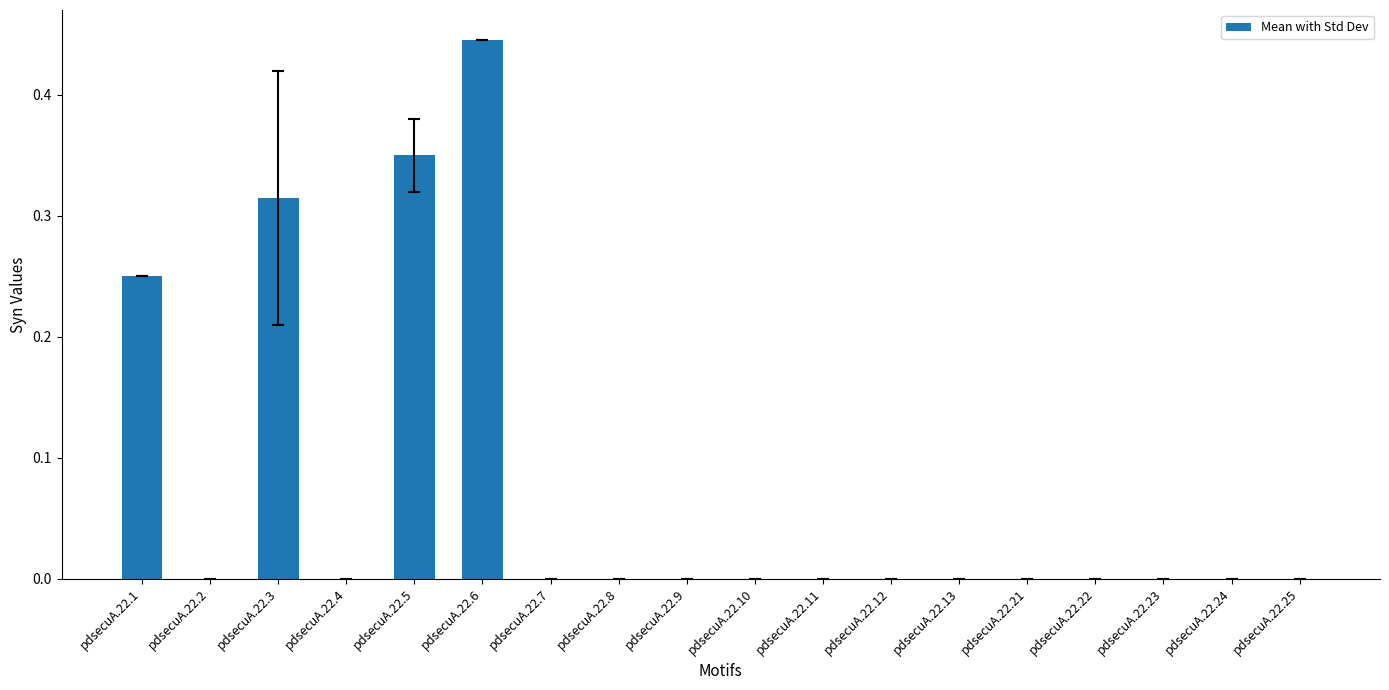

What is the sum of all values?

1.4